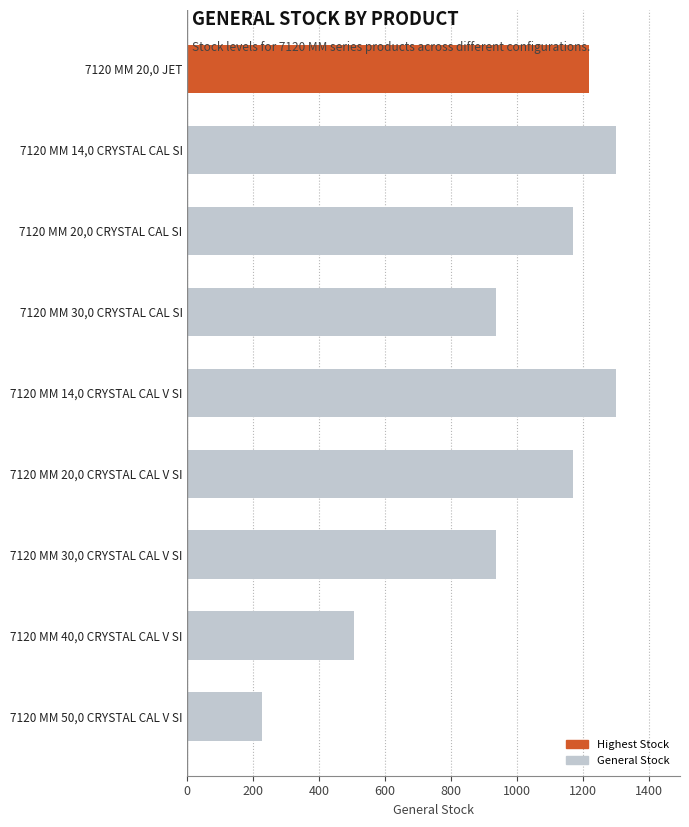

Are the bars horizontal?

Yes